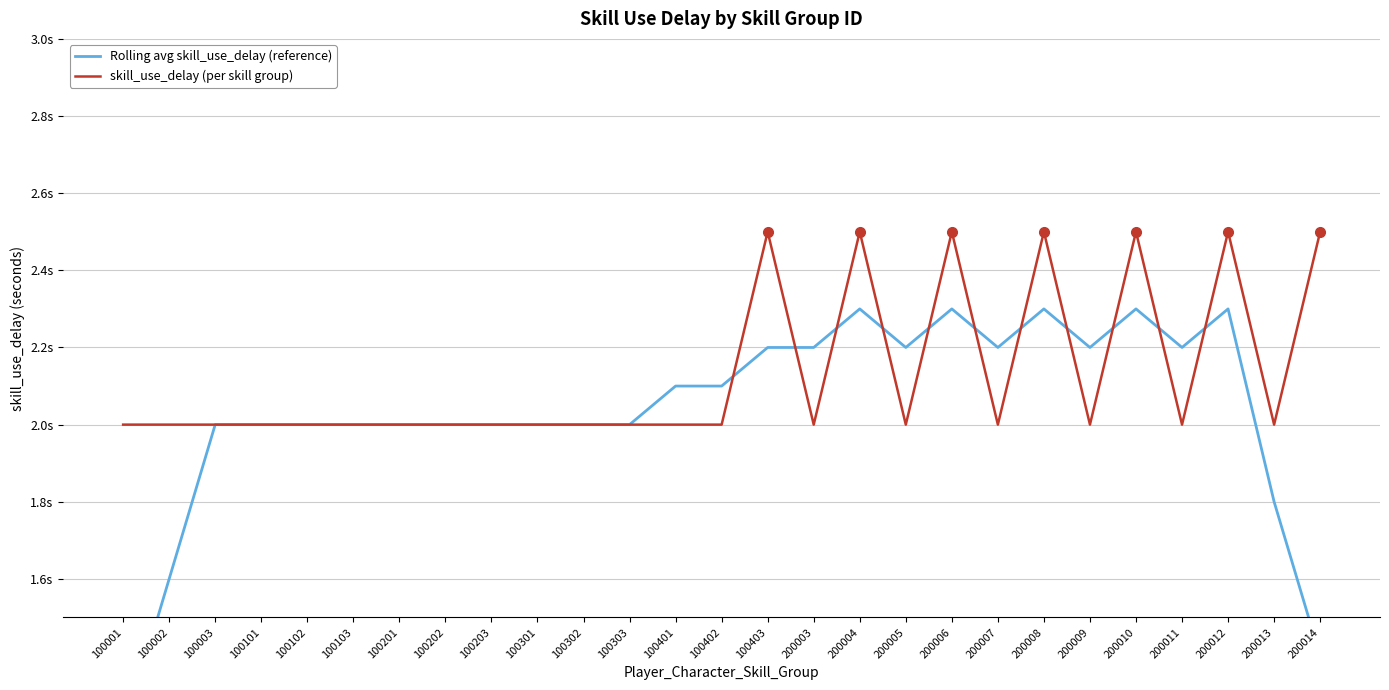

Which category has the lowest value across all series?

100001